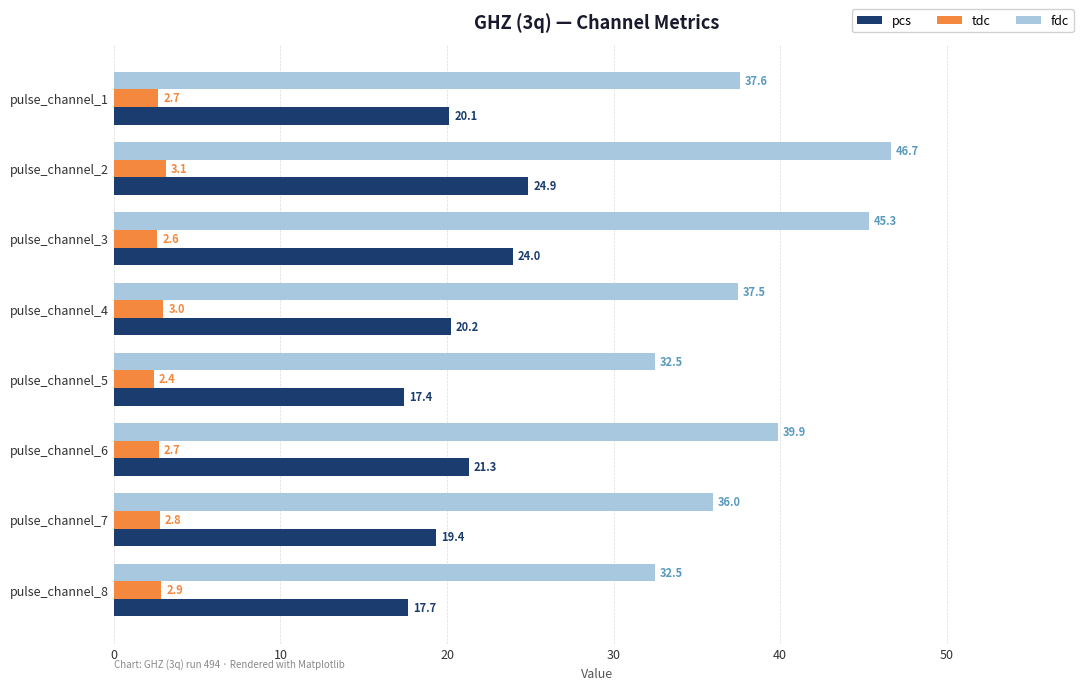

True or false: pcs has a value of 27.4 at pulse_channel_4.

False